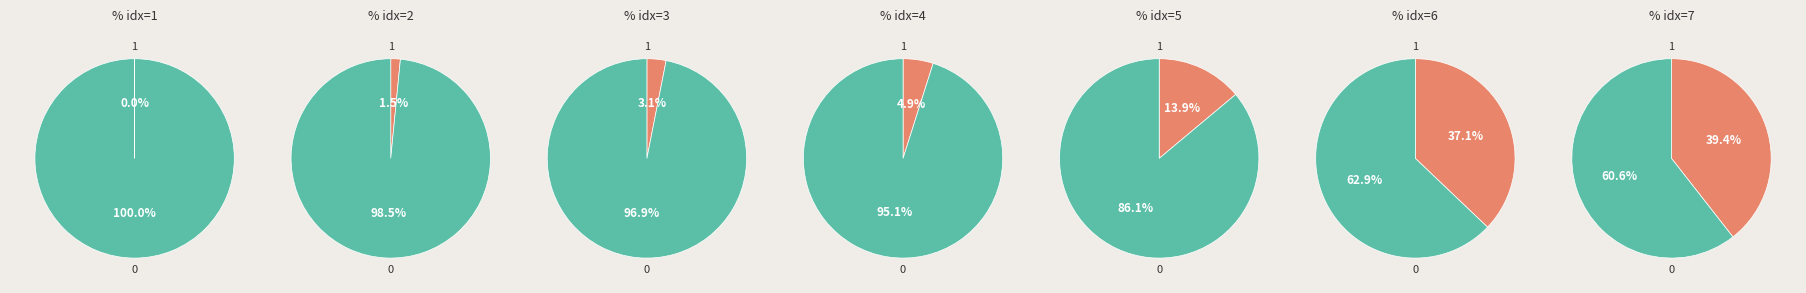

Which slice is the smallest?

1